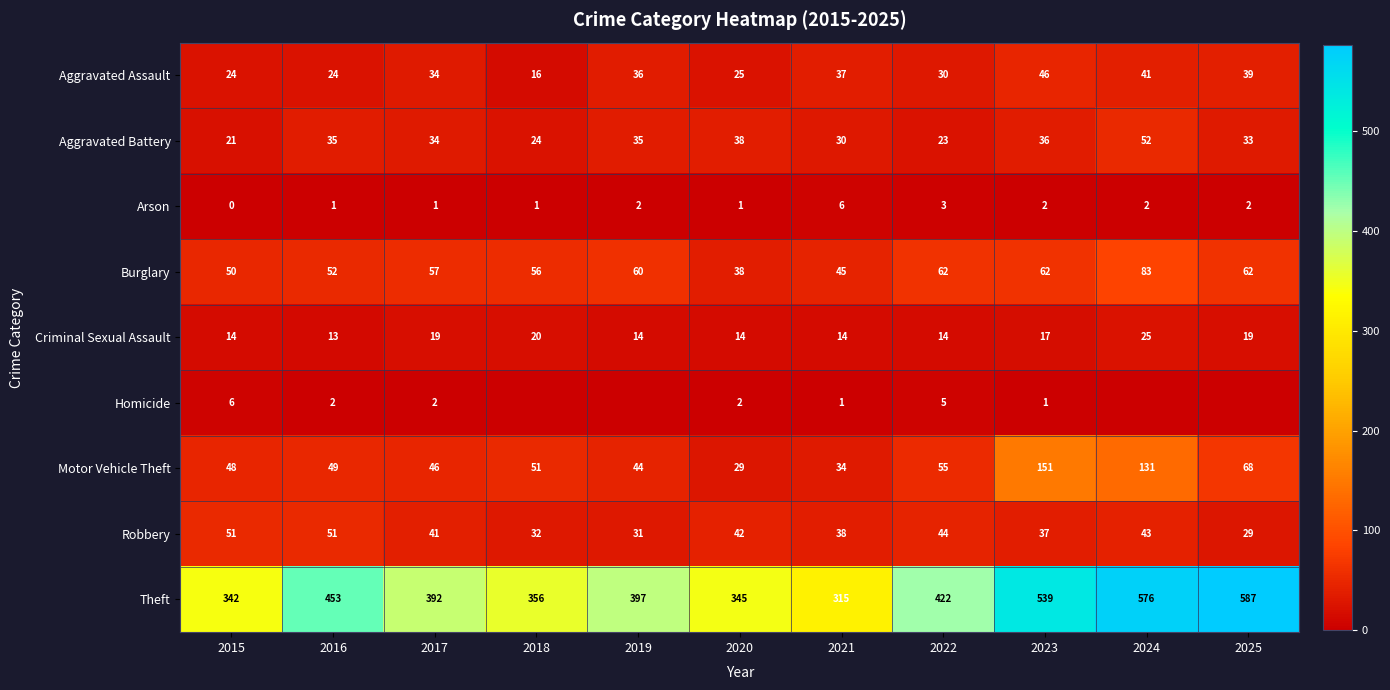

True or false: Criminal Sexual Assault has a value of 14 at 2022.

True